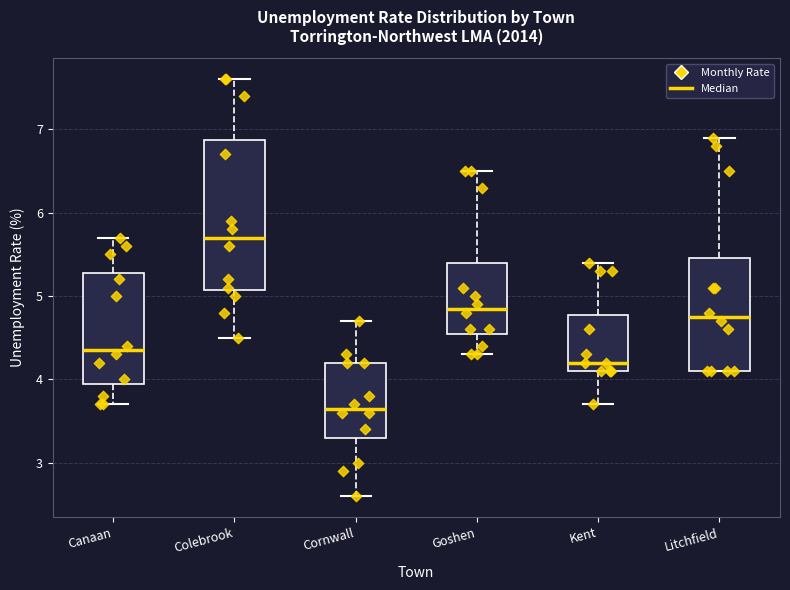

Reading left to right, read every box against the y-axis: the position of its median line, the range the box covers, and the ends of its whiskers. The values are not printed on the chart, so give them approximately, as read against the axis.

Canaan: median 4.4, box 4.0 to 5.3, whiskers 3.7 to 5.7
Colebrook: median 5.7, box 5.1 to 6.9, whiskers 4.5 to 7.6
Cornwall: median 3.7, box 3.3 to 4.2, whiskers 2.6 to 4.7
Goshen: median 4.9, box 4.6 to 5.4, whiskers 4.3 to 6.5
Kent: median 4.2, box 4.1 to 4.8, whiskers 3.7 to 5.4
Litchfield: median 4.8, box 4.1 to 5.5, whiskers 4.1 to 6.9